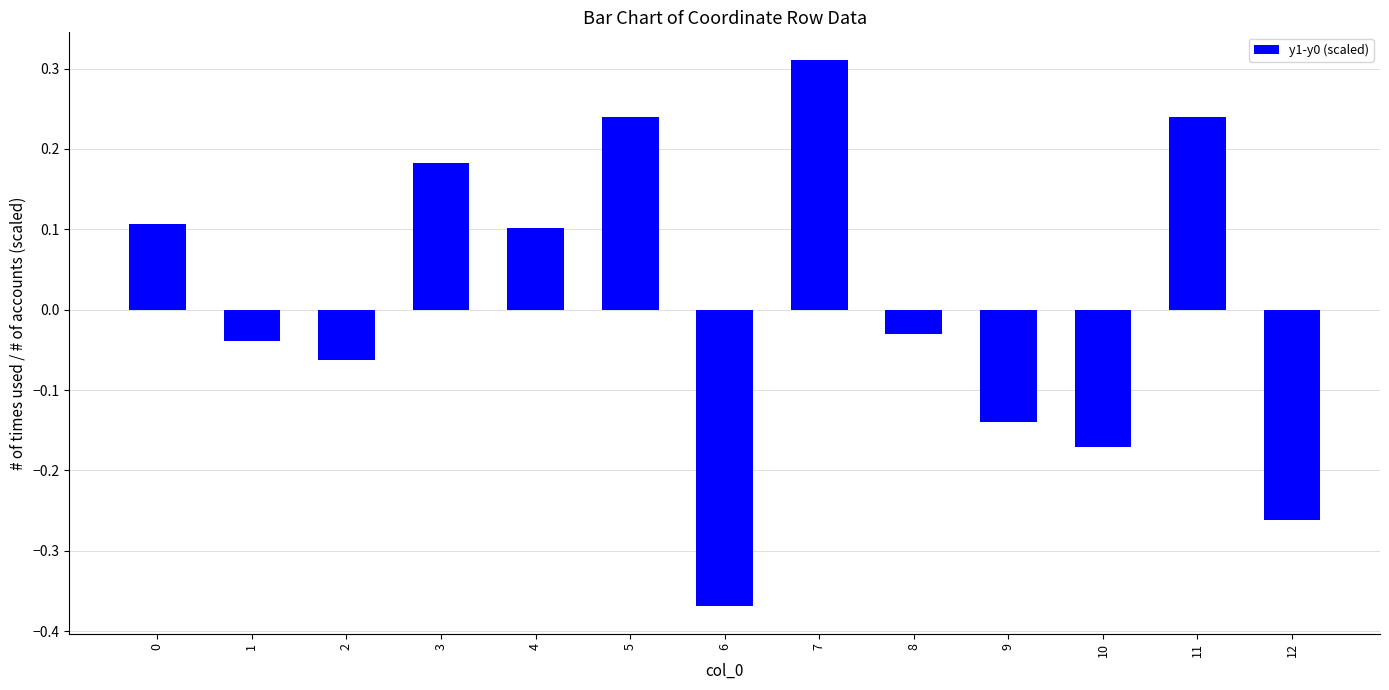

Which category has the highest value across all series?

7